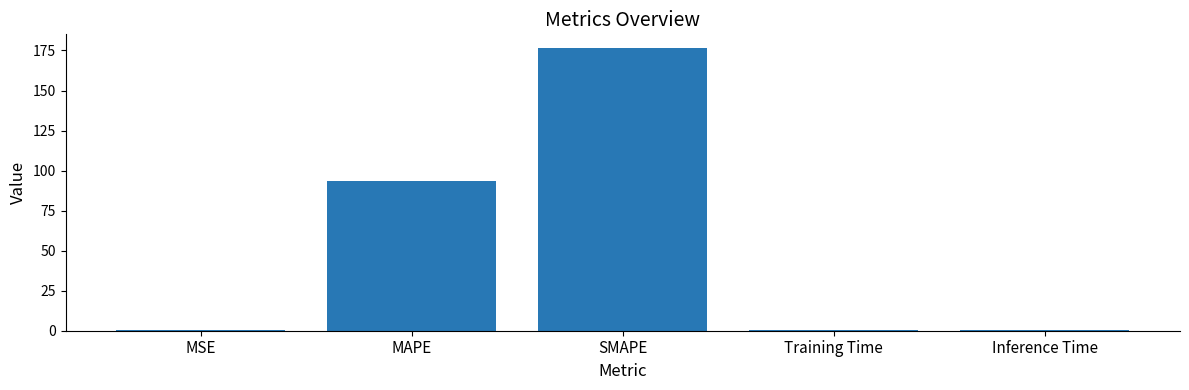

Are the bars horizontal?

No